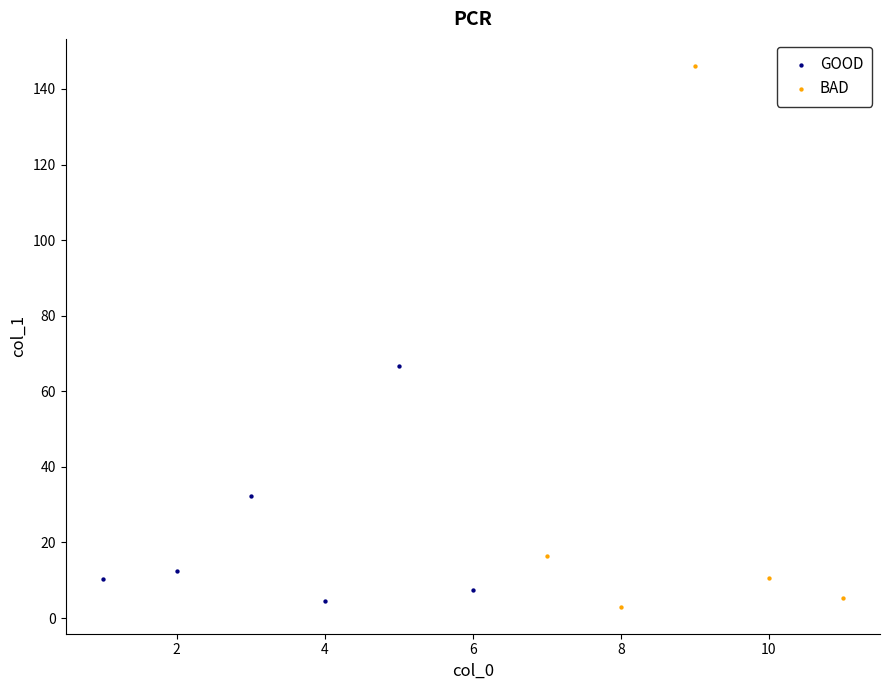

Which series reaches the maximum Y coordinate?

BAD